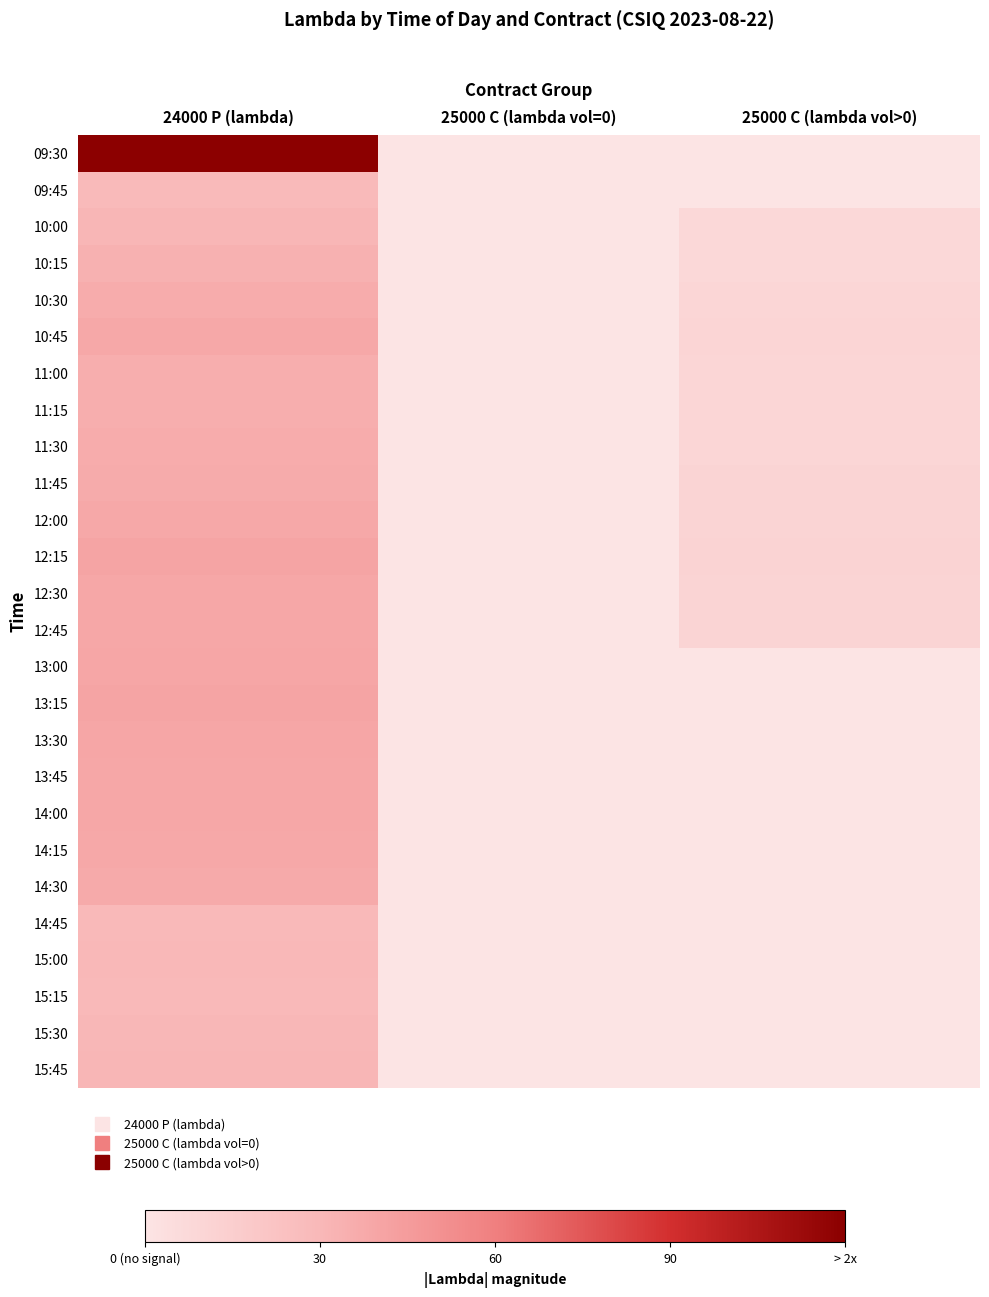

Which has a higher value, 25000 C (lambda vol=0) or 24000 P (lambda)?

24000 P (lambda)